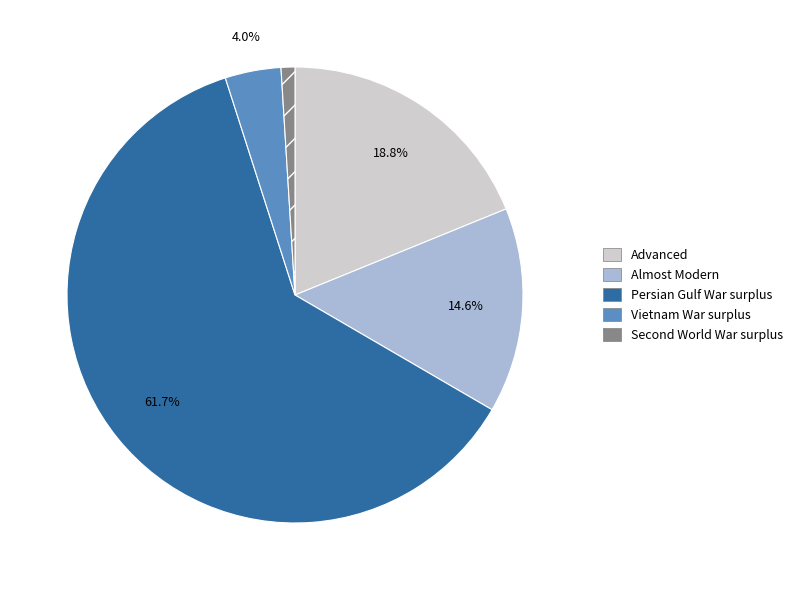

Is it true that Vietnam War surplus is 16% of the pie?

False